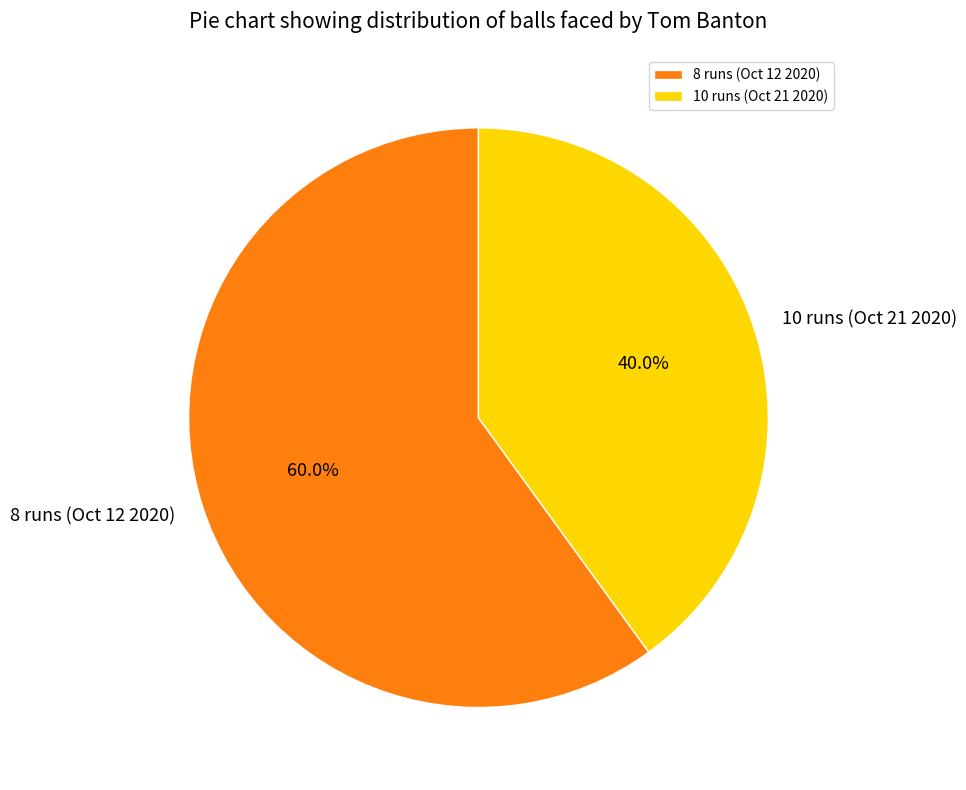

The 10 runs (Oct 21 2020) slice represents 26% of the pie. True or false?

False